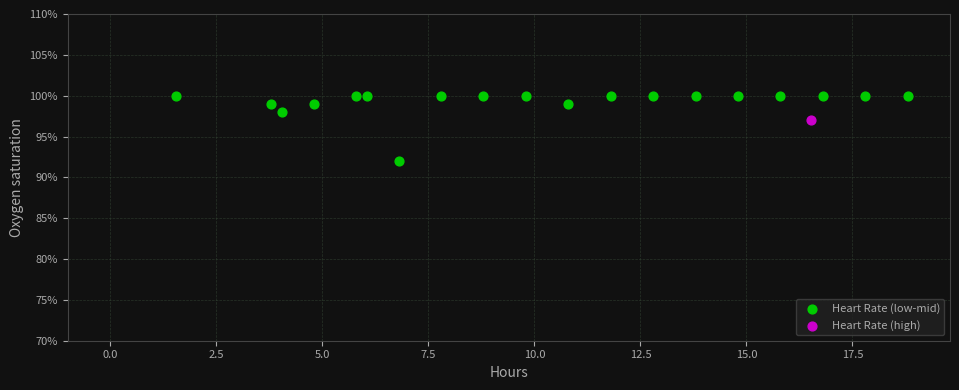

What are all the series names shown in the legend?

Heart Rate (low-mid), Heart Rate (high)